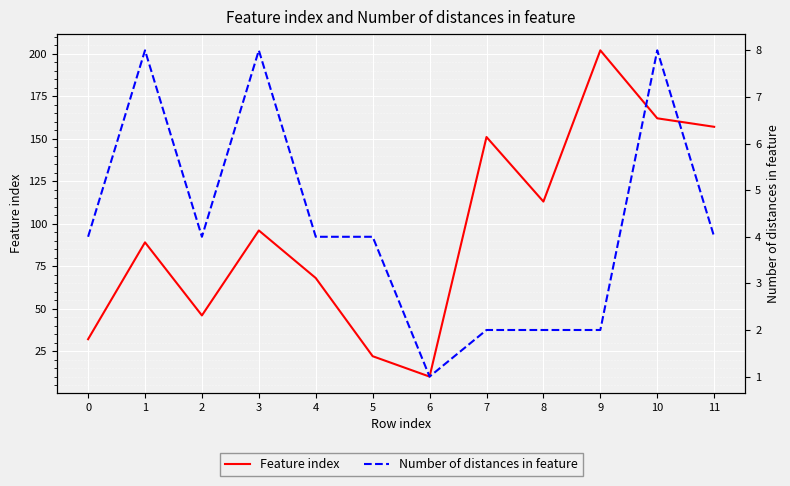

Between 9 and 7, which is larger?

9